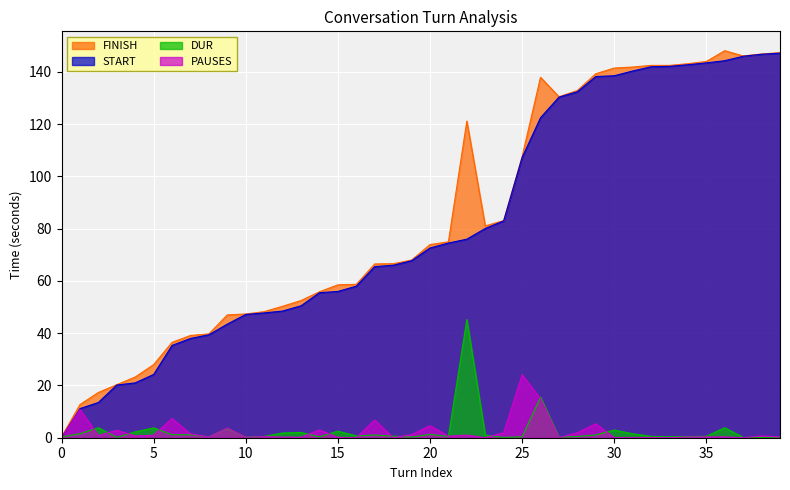

Where is START nearest to the value 73?

20